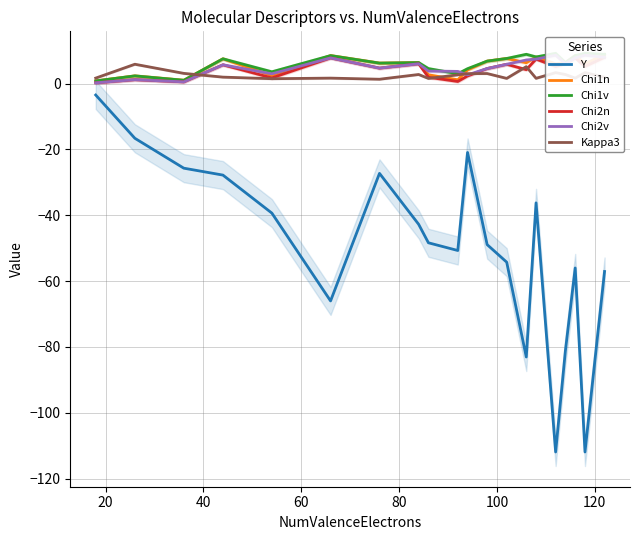

True or false: Kappa3 and Y cross at least once.

False